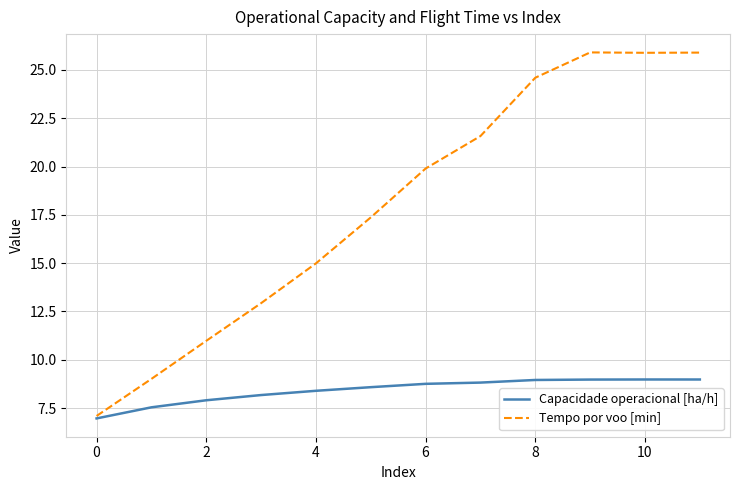

What is the average value of the Capacidade operacional [ha/h] series?

8.4